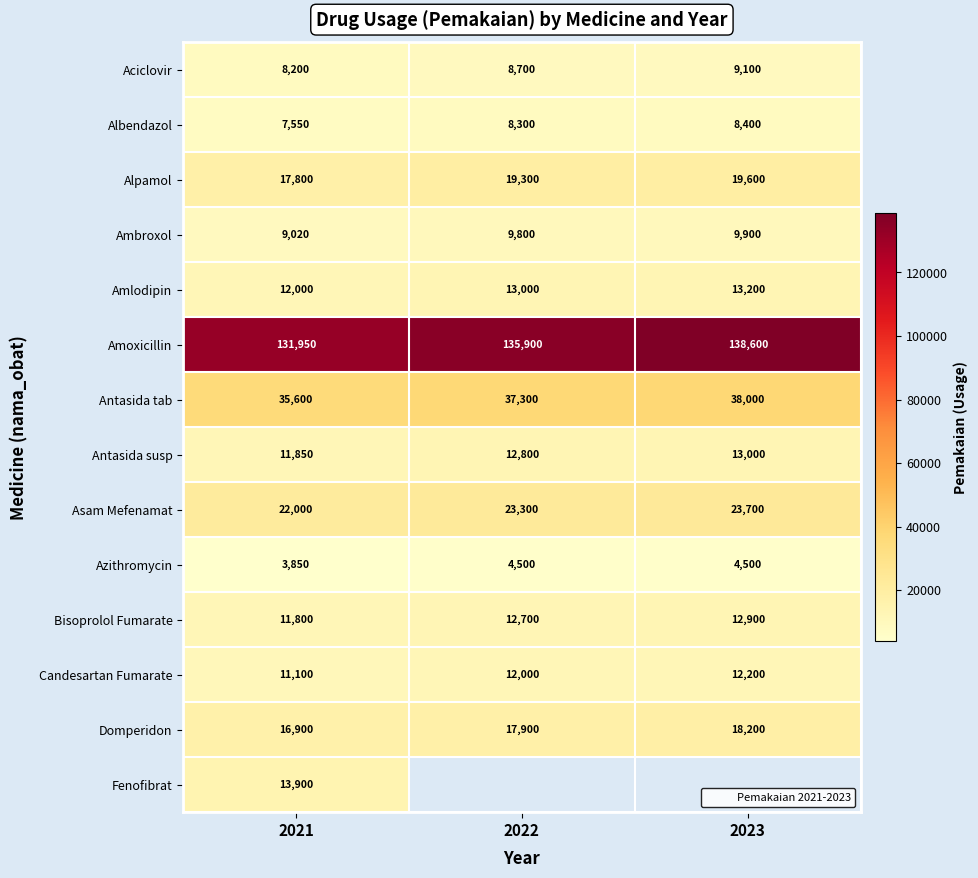

What is the difference between the maximum and minimum values in the Asam Mefenamat series?

1700.0